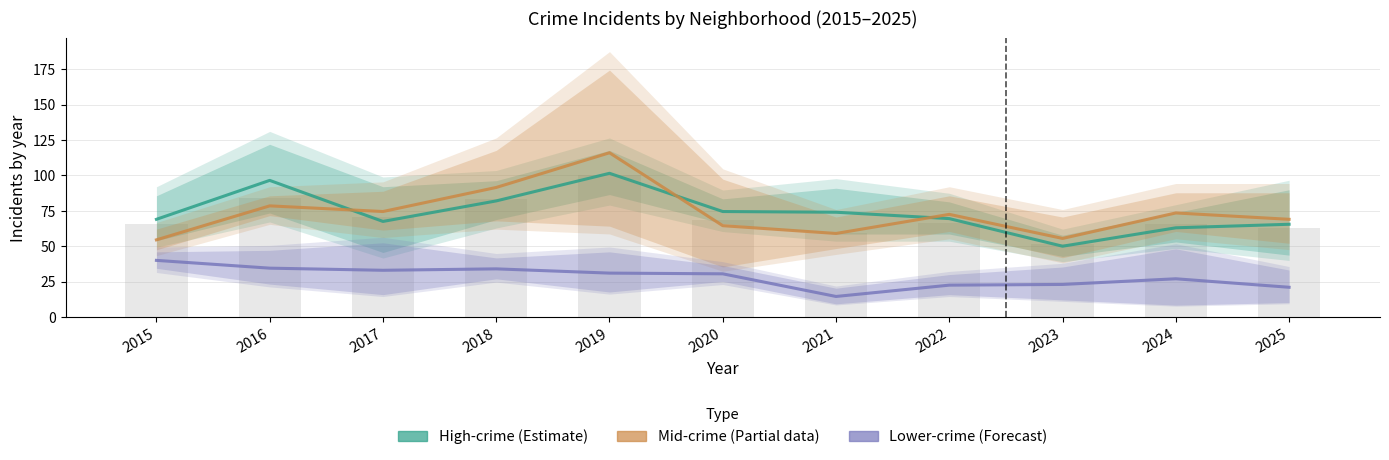

Which has a higher value, 2025 or 2022?

2022